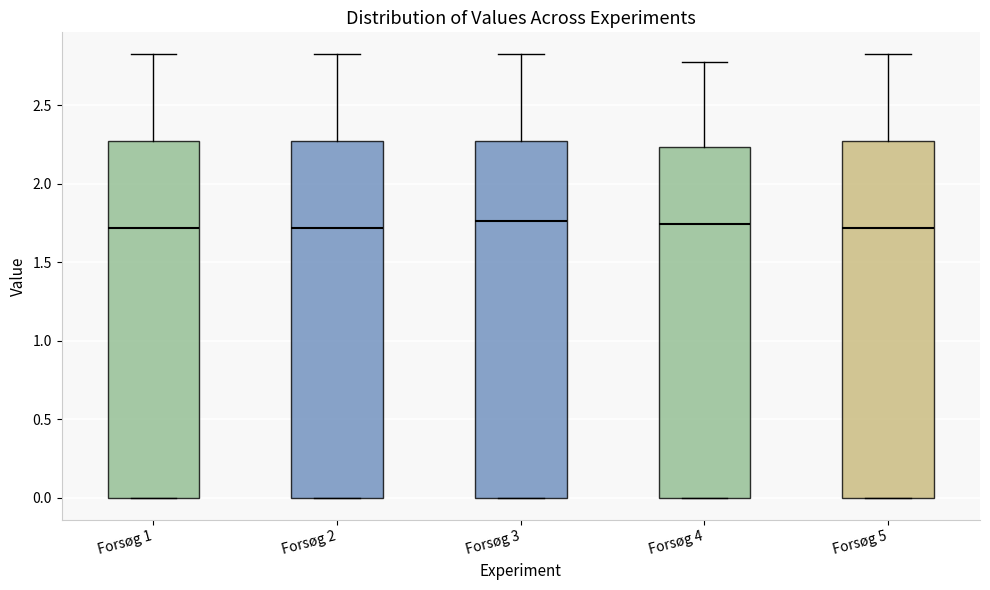

Reading left to right, read every box against the y-axis: the position of its median line, the range the box covers, and the ends of its whiskers. The values are not printed on the chart, so give them approximately, as read against the axis.

Forsøg 1: median 1.70, box 0.00 to 2.25, whiskers 0.00 to 2.80
Forsøg 2: median 1.70, box 0.00 to 2.25, whiskers 0.00 to 2.80
Forsøg 3: median 1.75, box 0.00 to 2.25, whiskers 0.00 to 2.80
Forsøg 4: median 1.75, box 0.00 to 2.25, whiskers 0.00 to 2.80
Forsøg 5: median 1.70, box 0.00 to 2.25, whiskers 0.00 to 2.80